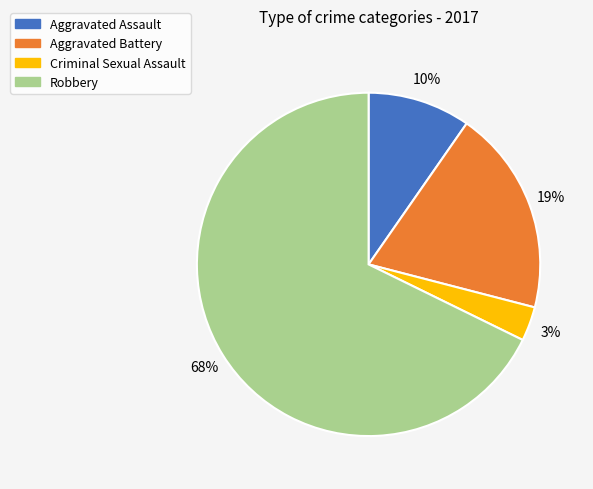

What is the ratio of the value at Aggravated Battery to the value at Robbery?

0.3